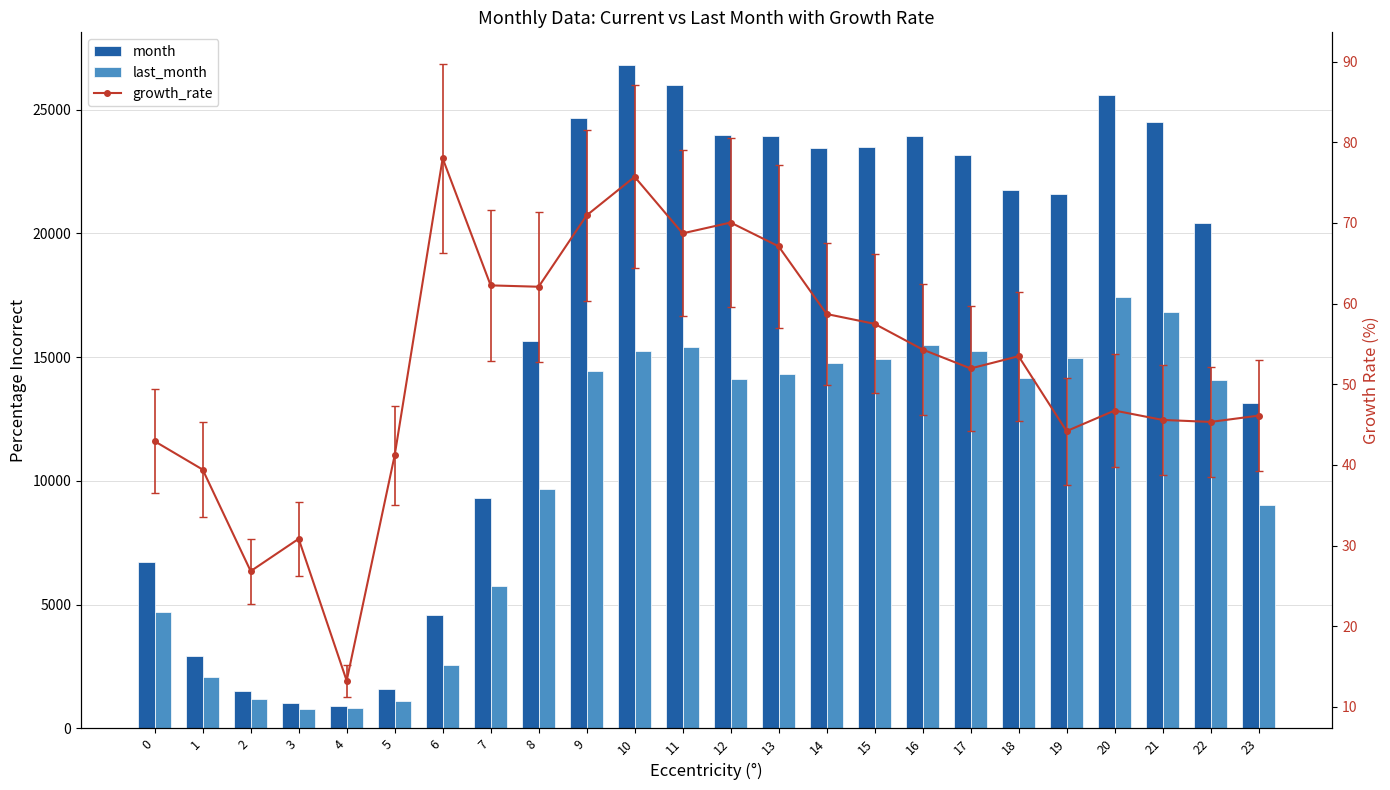

Between 3 and 8, which series saw the biggest shift?

month